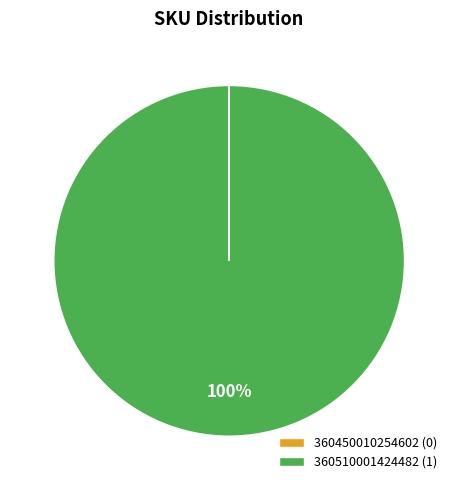

Which slice represents more than half of the pie?

360510001424482